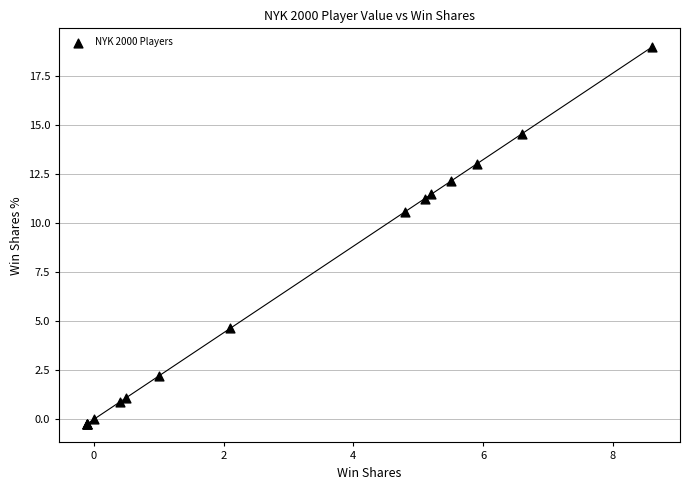

What Y value in the scatter plot is closest to 9?

10.6